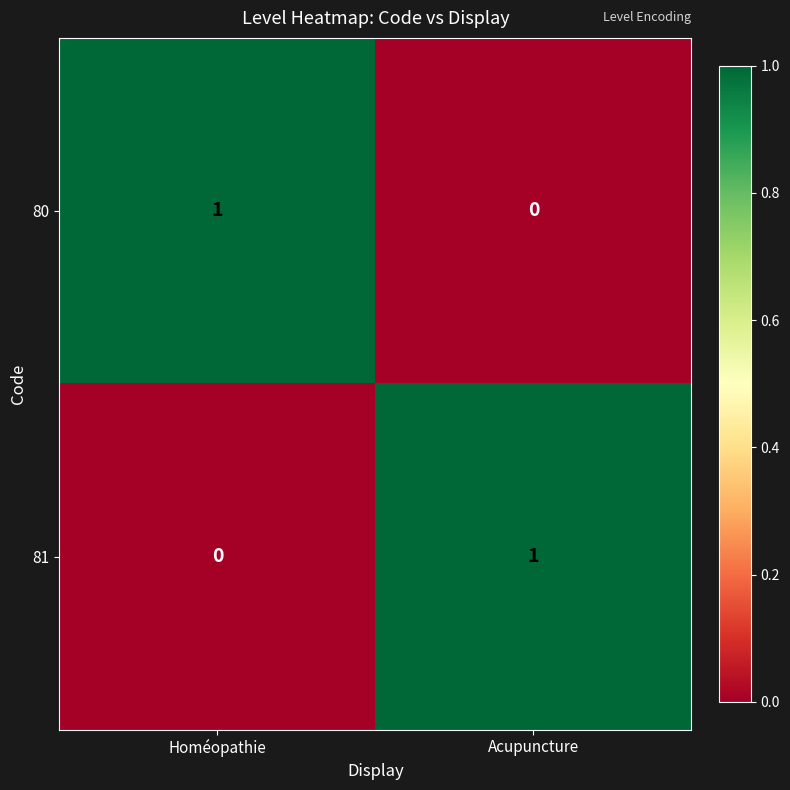

The 81 series shows 2 at Acupuncture. True or false?

False